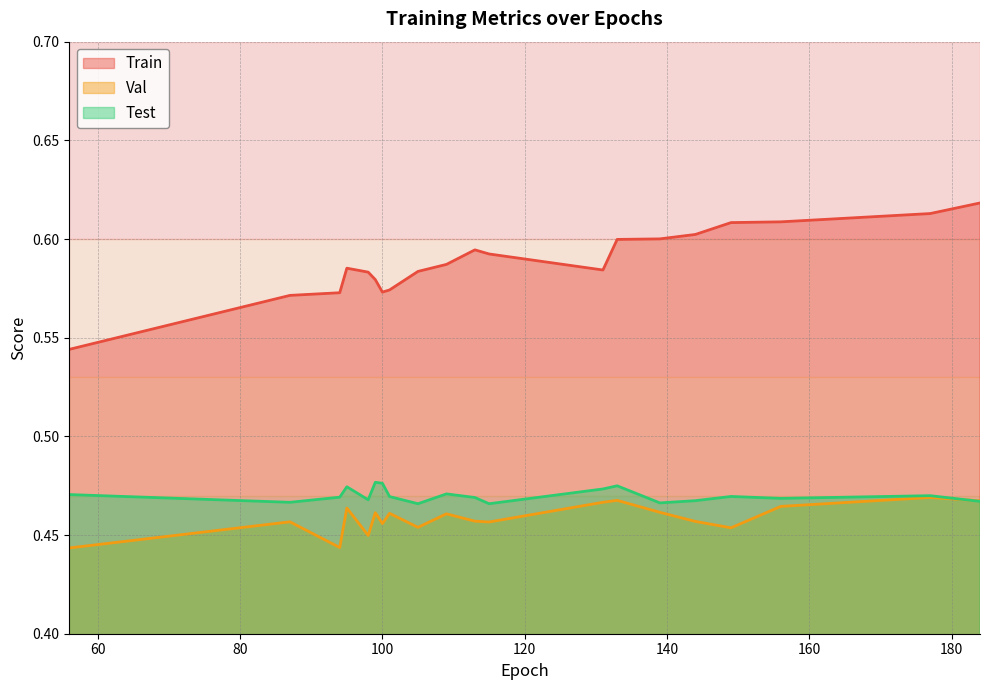

True or false: Test and Train intersect in this chart.

False